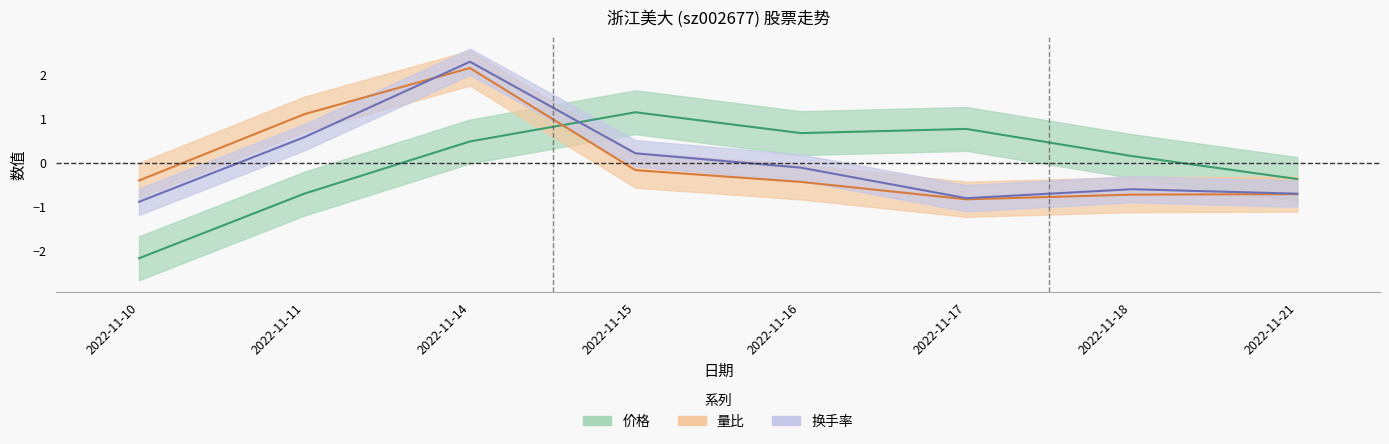

Which series has the widest spread of values?

价格